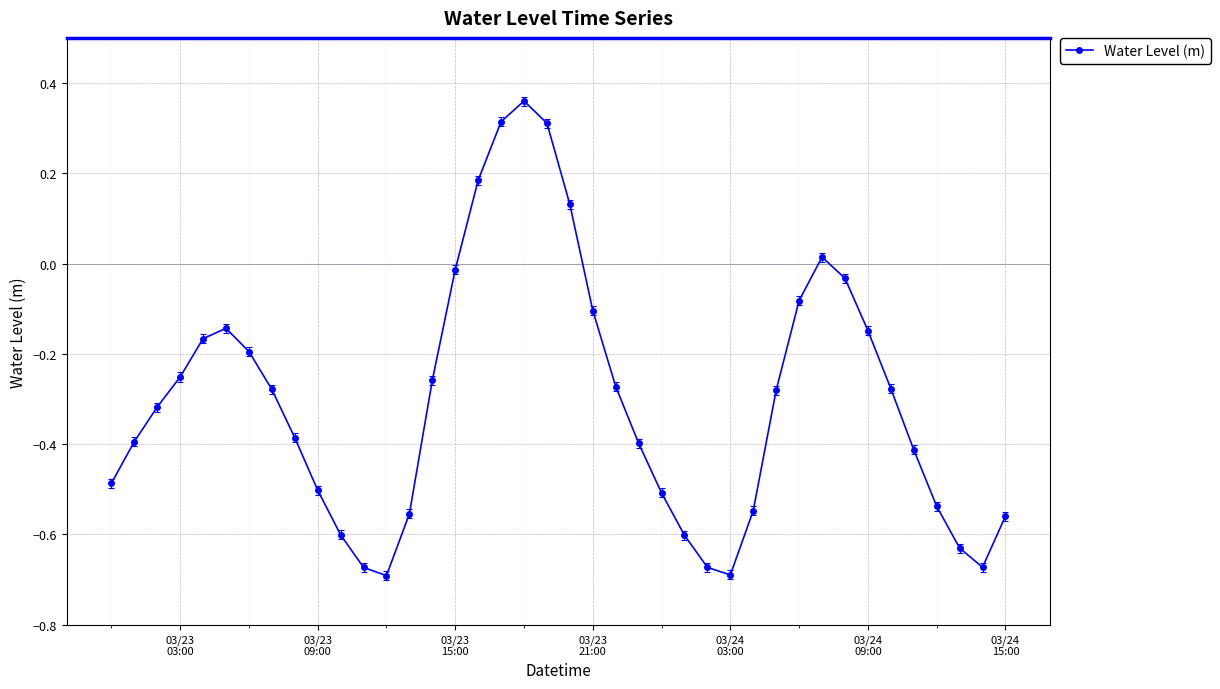

True or false: the data has more than 2 interior local peaks.

True